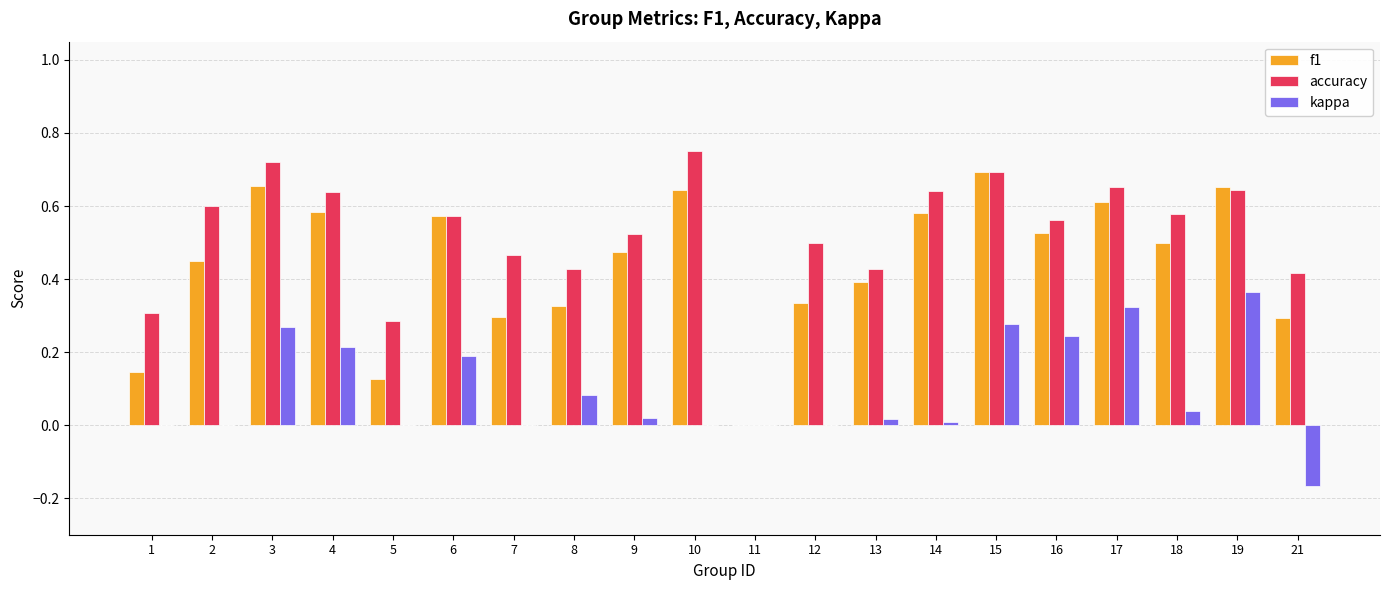

Where is f1 nearest to the value 0?

11